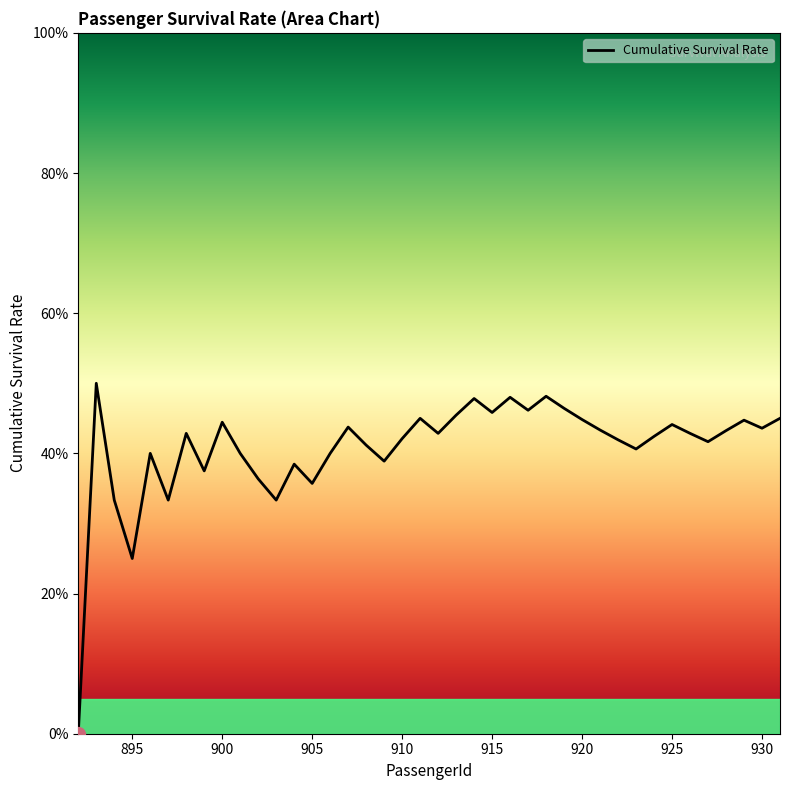

How many values are between 0 and 1?

40